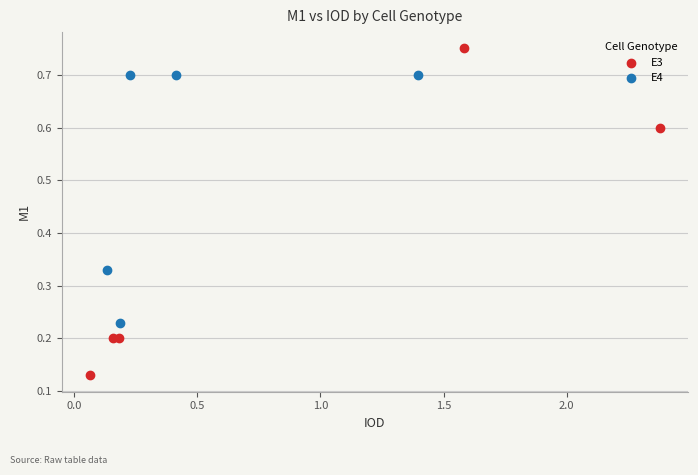

What are all the series names shown in the legend?

E3, E4